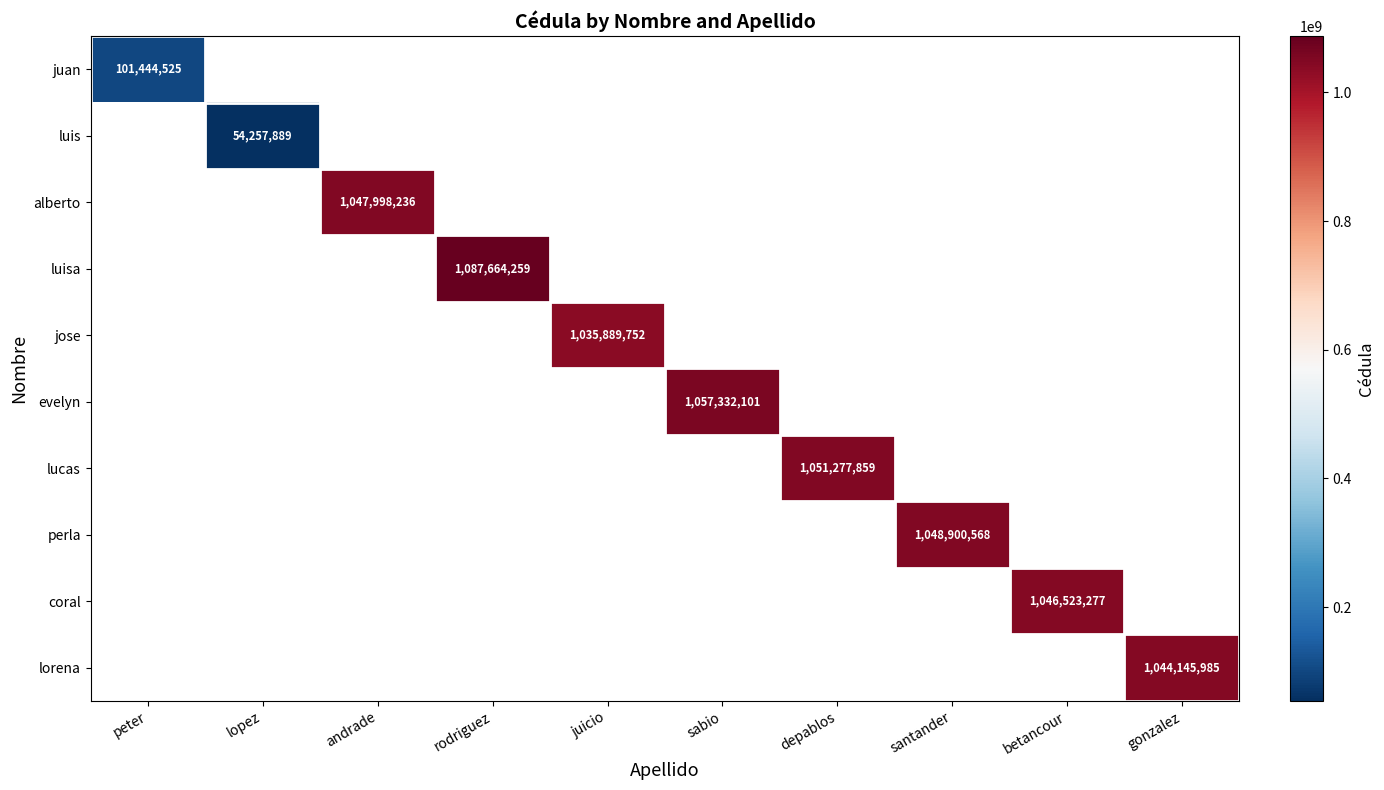

Is the value of coral at depablos greater than the value of lorena at depablos?

No